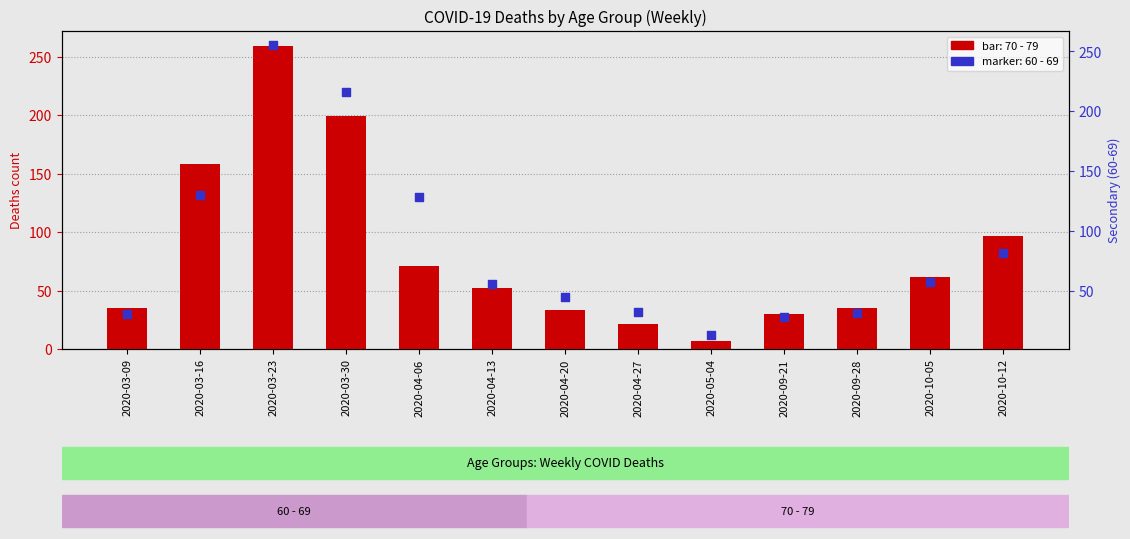

At which category is the sum across all series the highest?

2020-03-23